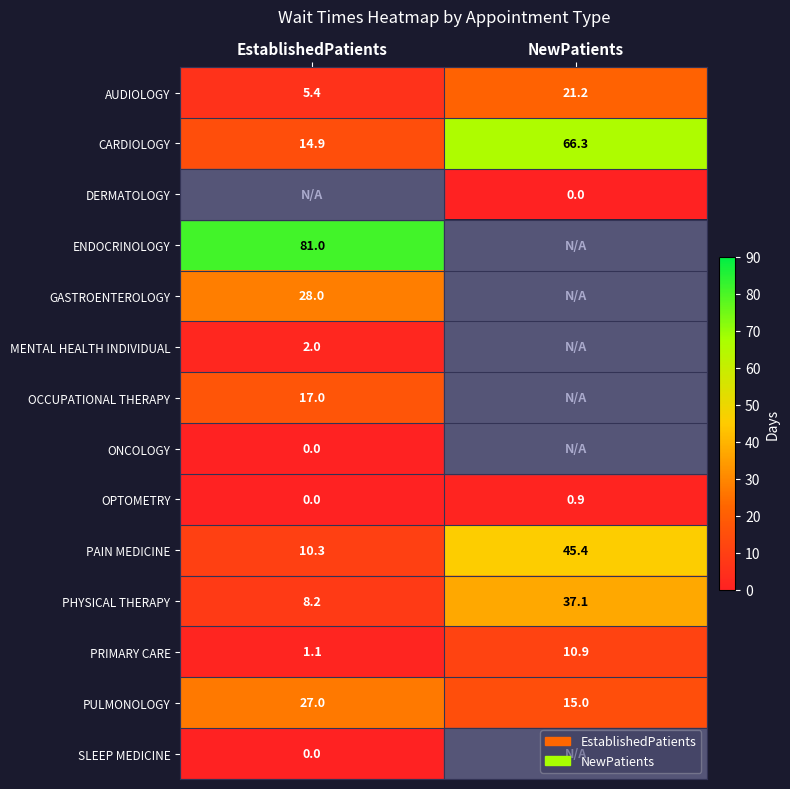

Which has a higher value, EstablishedPatients or NewPatients?

NewPatients